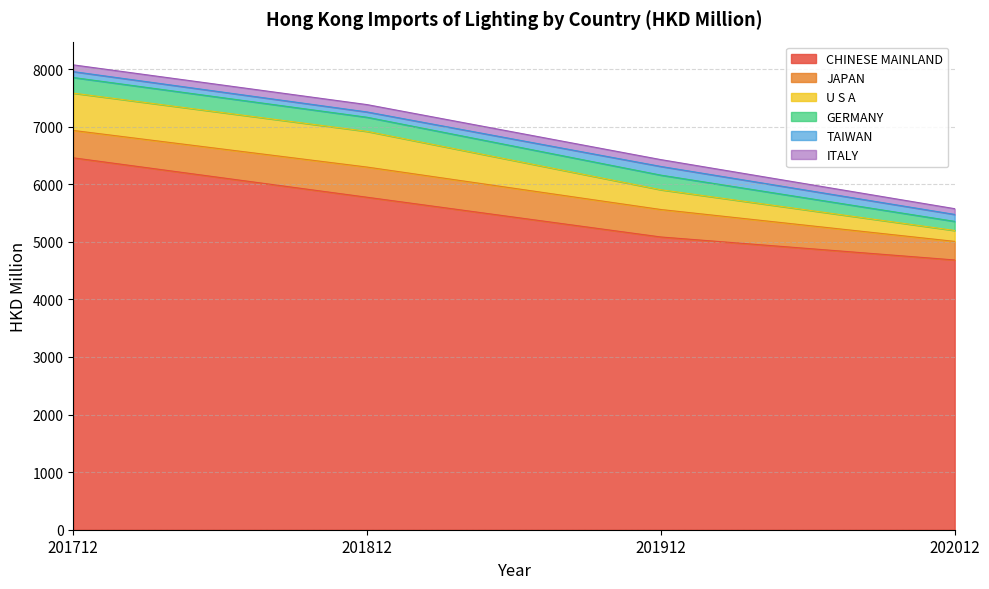

How many values in the CHINESE MAINLAND series exceed 5773?

2